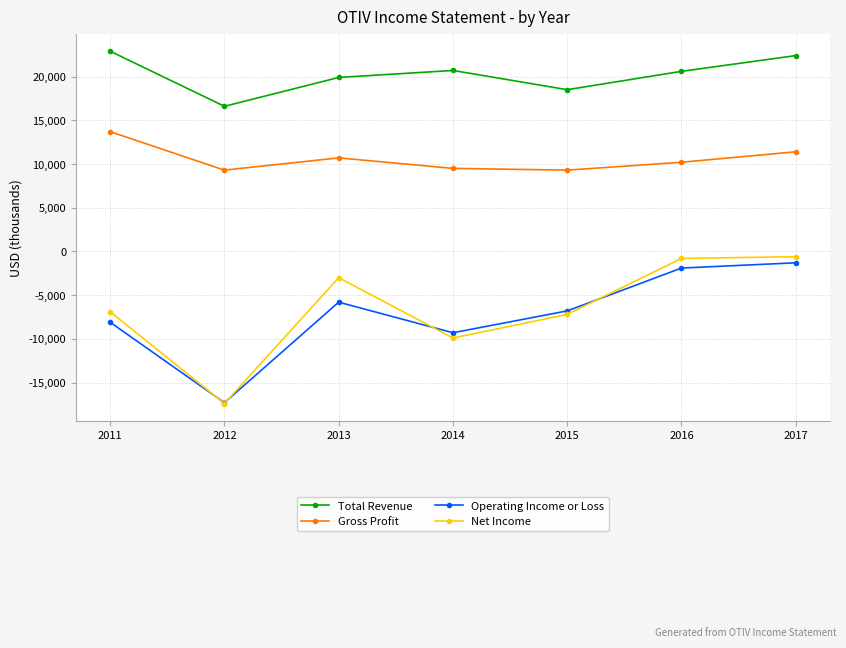

Where is the first local maximum for Gross Profit?

2013